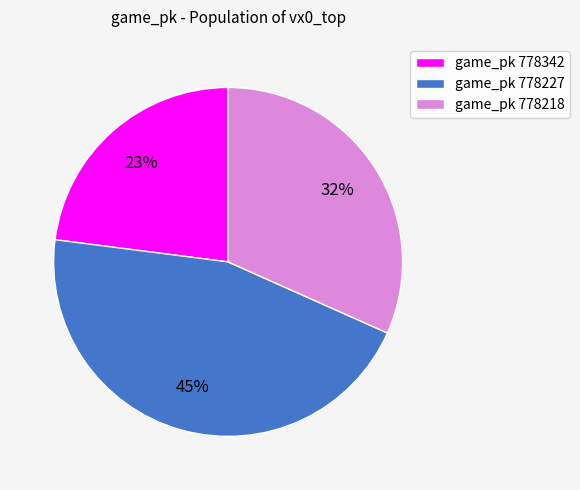

How many slices are in this pie chart?

3